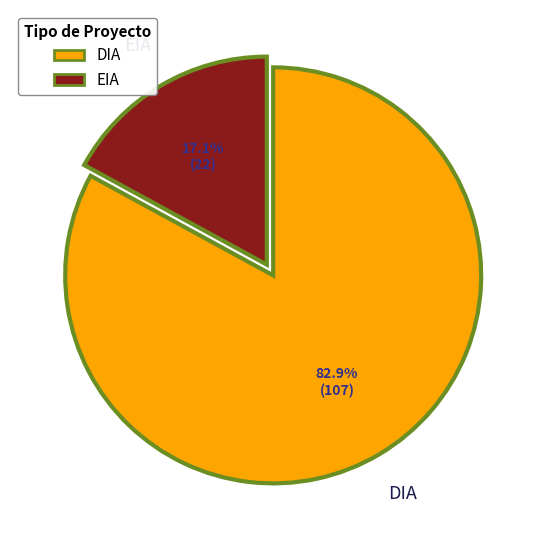

Approximately how many times larger is the value at EIA compared to DIA?

0.2